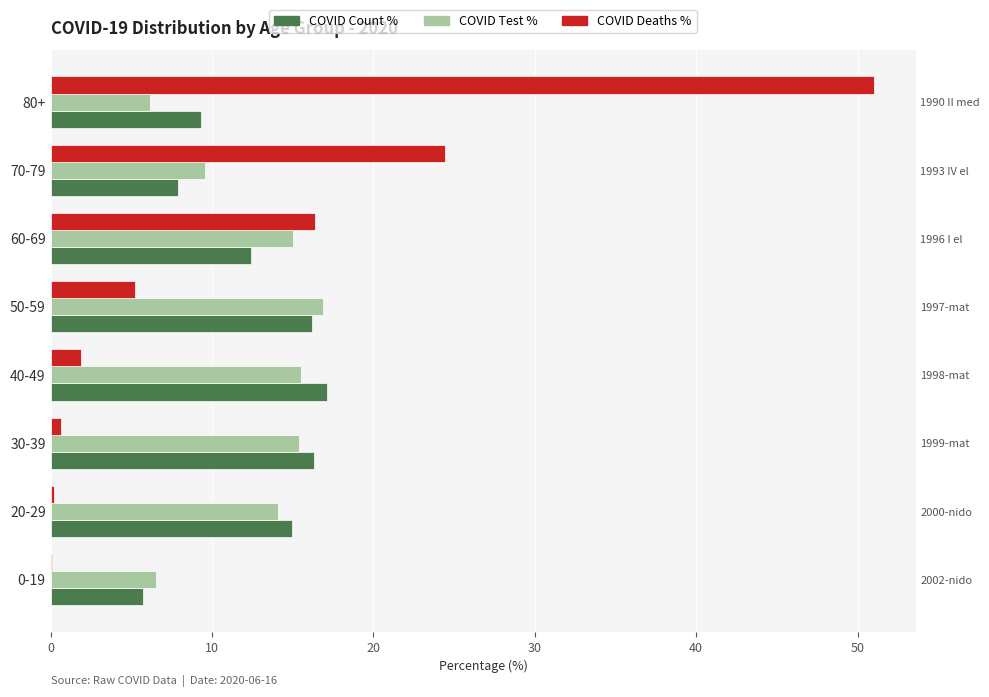

What is the difference between the highest and lowest values at 0-19?

6.4